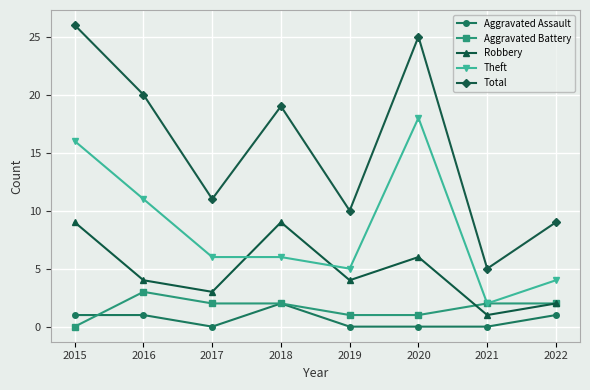

Reading left to right, list all the values displayed in this chart.

Aggravated Assault: 2015=1	2016=1	2017=0	2018=2	2019=0	2020=0	2021=0	2022=1
Aggravated Battery: 2015=0	2016=3	2017=2	2018=2	2019=1	2020=1	2021=2	2022=2
Robbery: 2015=9	2016=4	2017=3	2018=9	2019=4	2020=6	2021=1	2022=2
Theft: 2015=16	2016=11	2017=6	2018=6	2019=5	2020=18	2021=2	2022=4
Total: 2015=26	2016=20	2017=11	2018=19	2019=10	2020=25	2021=5	2022=9